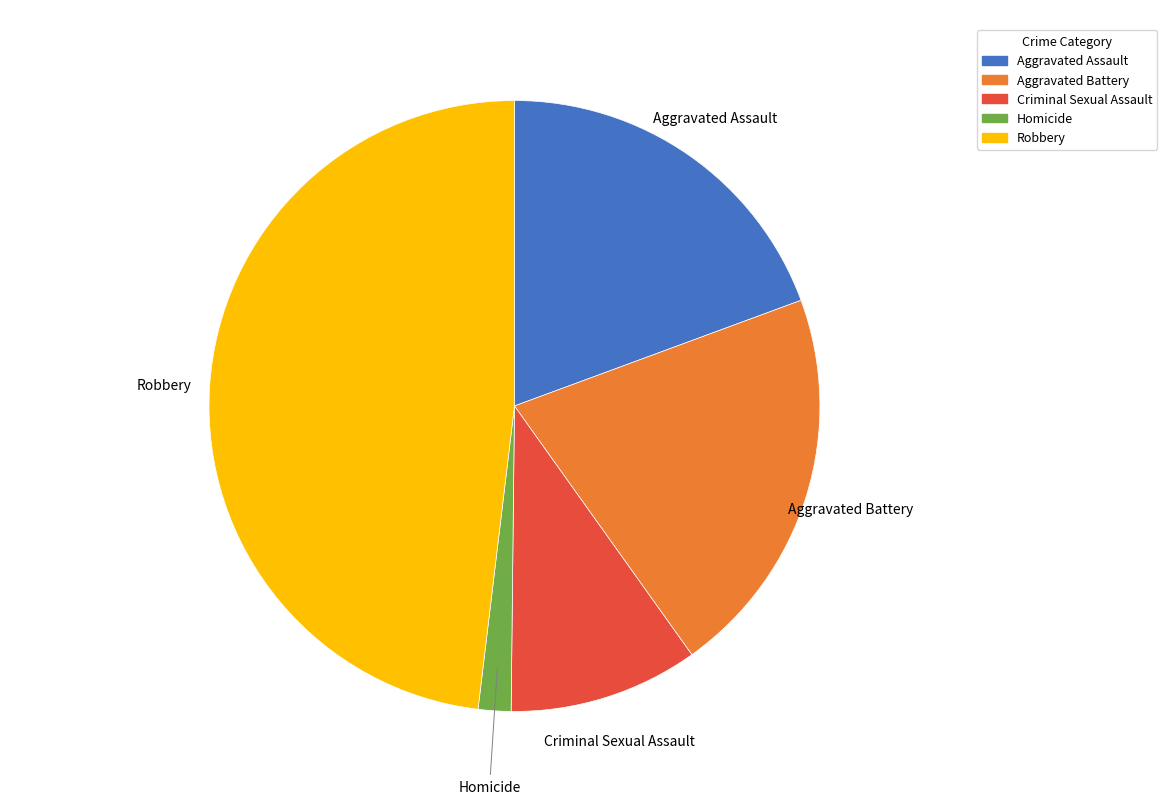

True or false: Aggravated Battery accounts for 31% of the total.

False